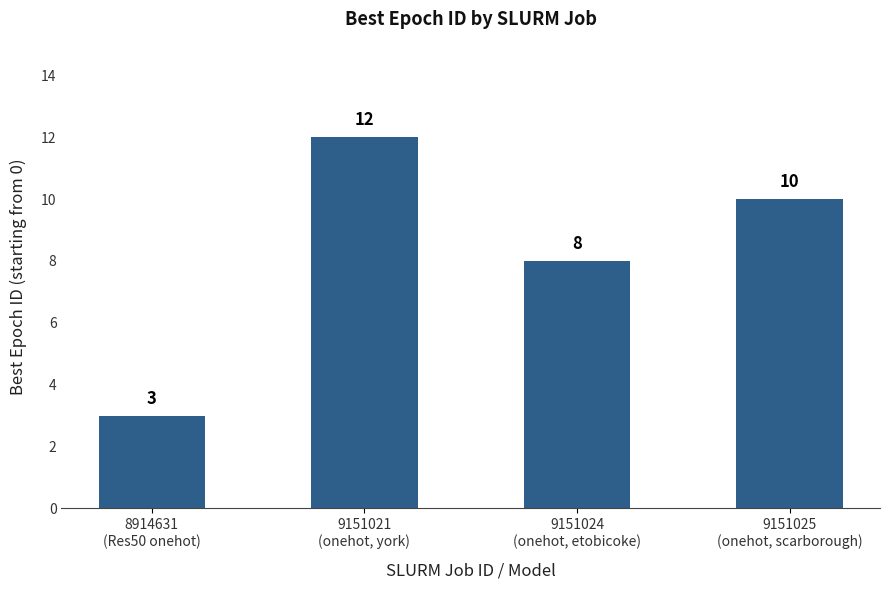

True or false: the data shows 12 at 9151021
(onehot, york).

True